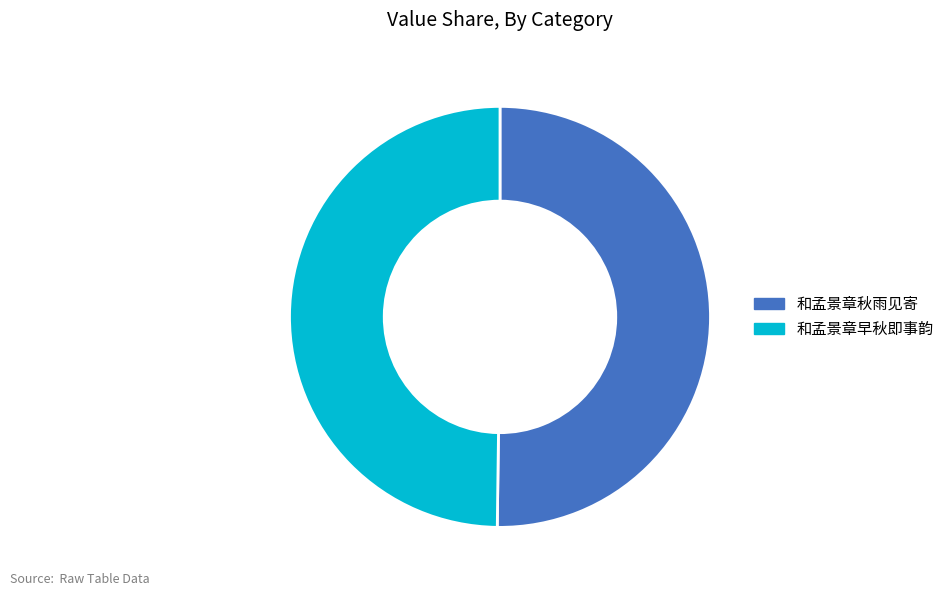

The 和孟景章早秋即事韵 slice represents 50% of the pie. True or false?

True